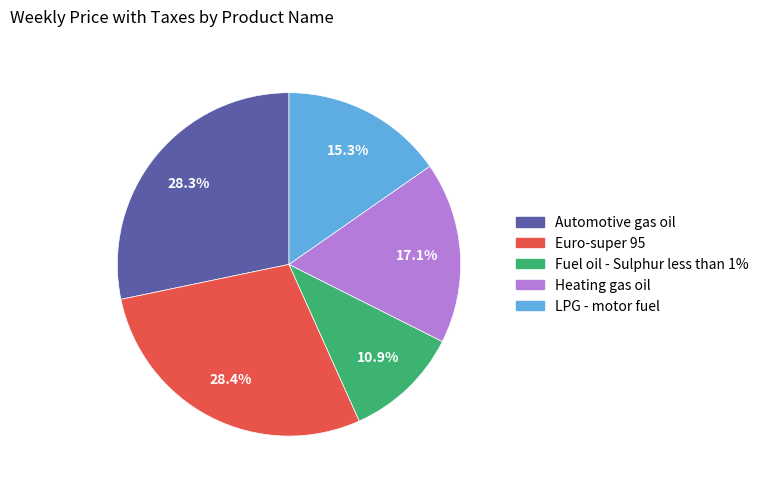

Is the sum of Heating gas oil and Automotive gas oil greater than half?

No